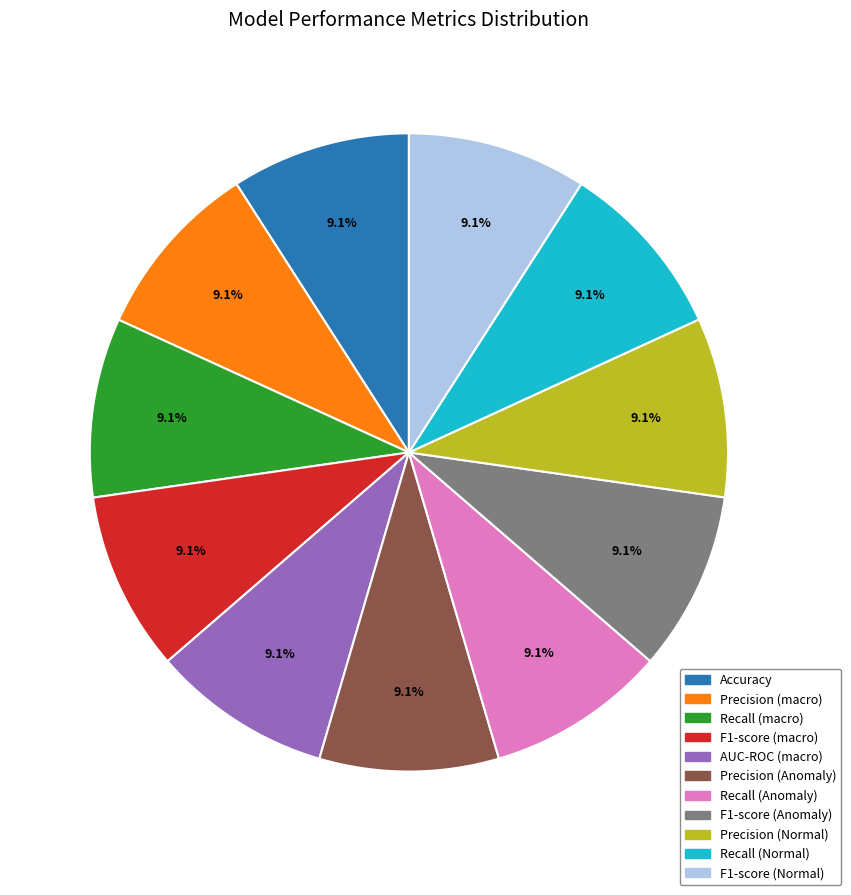

Count the number of slices in the pie.

11